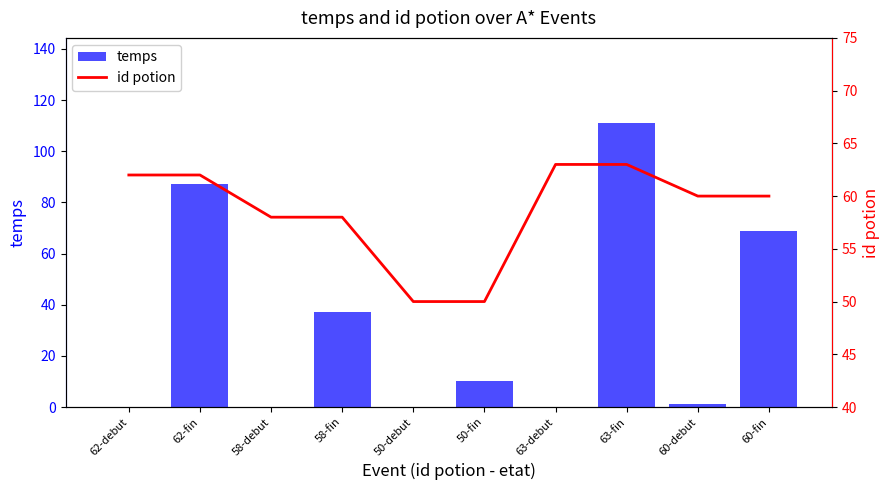

How many values in the id potion series are below 60?

4